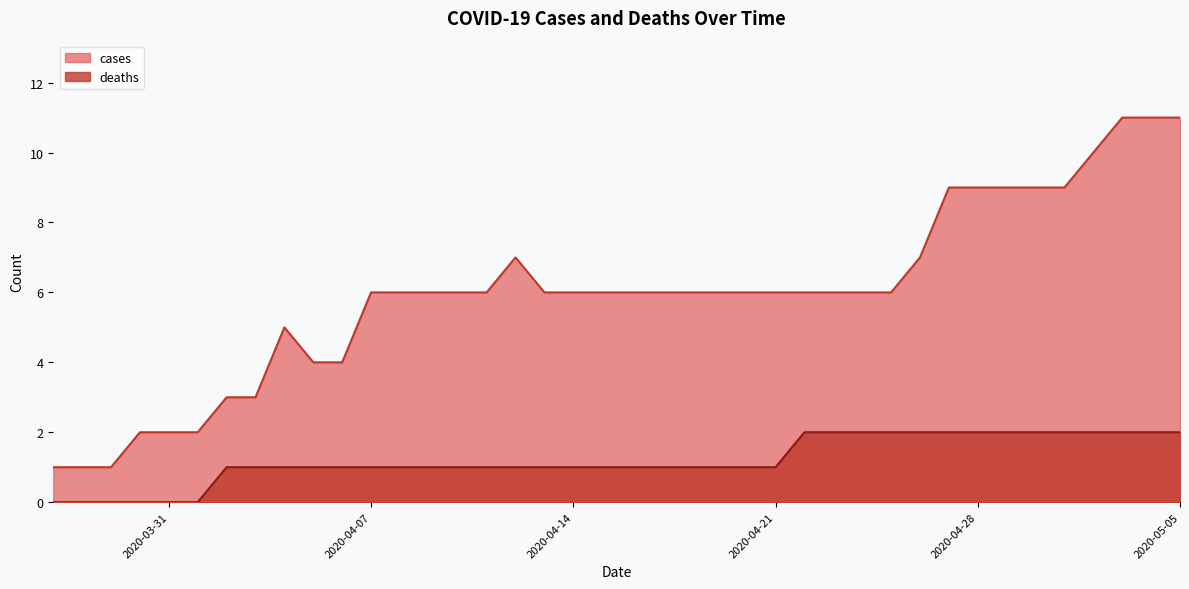

Rank the categories by cases value from highest to lowest.

2020-05-03, 2020-05-04, 2020-05-05, 2020-05-02, 2020-04-27, 2020-04-28, 2020-04-29, 2020-04-30, 2020-05-01, 2020-04-12, 2020-04-26, 2020-04-07, 2020-04-08, 2020-04-09, 2020-04-10, 2020-04-11, 2020-04-13, 2020-04-14, 2020-04-15, 2020-04-16, 2020-04-17, 2020-04-18, 2020-04-19, 2020-04-20, 2020-04-21, 2020-04-22, 2020-04-23, 2020-04-24, 2020-04-25, 2020-04-04, 2020-04-05, 2020-04-06, 2020-04-02, 2020-04-03, 2020-03-30, 2020-03-31, 2020-04-01, 2020-03-27, 2020-03-28, 2020-03-29